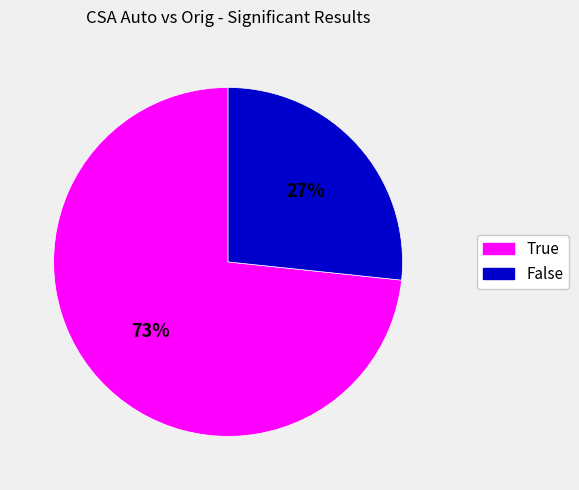

What percentage is the False slice, to the nearest percent?

27%